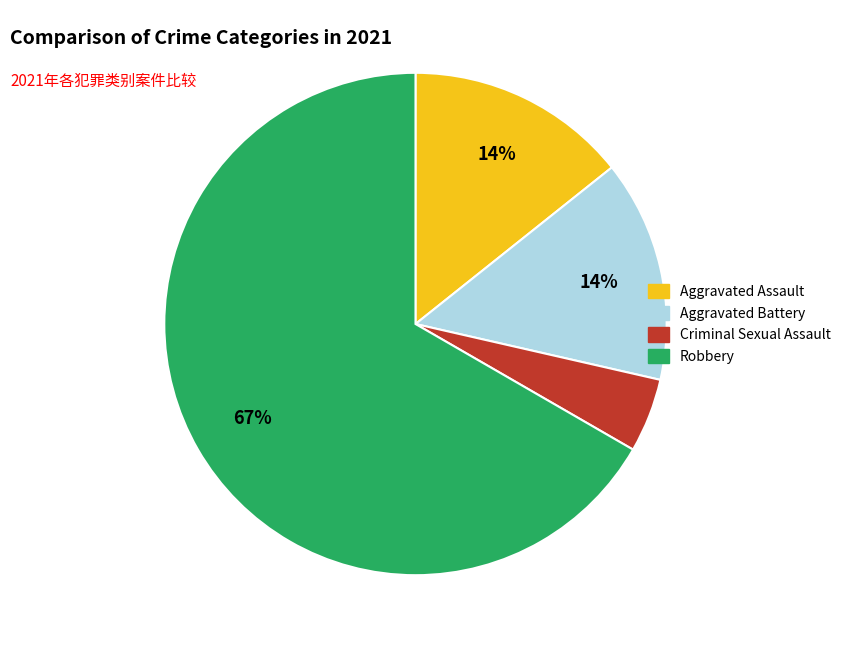

What is the ratio of the value at Aggravated Battery to the value at Aggravated Assault?

1.0